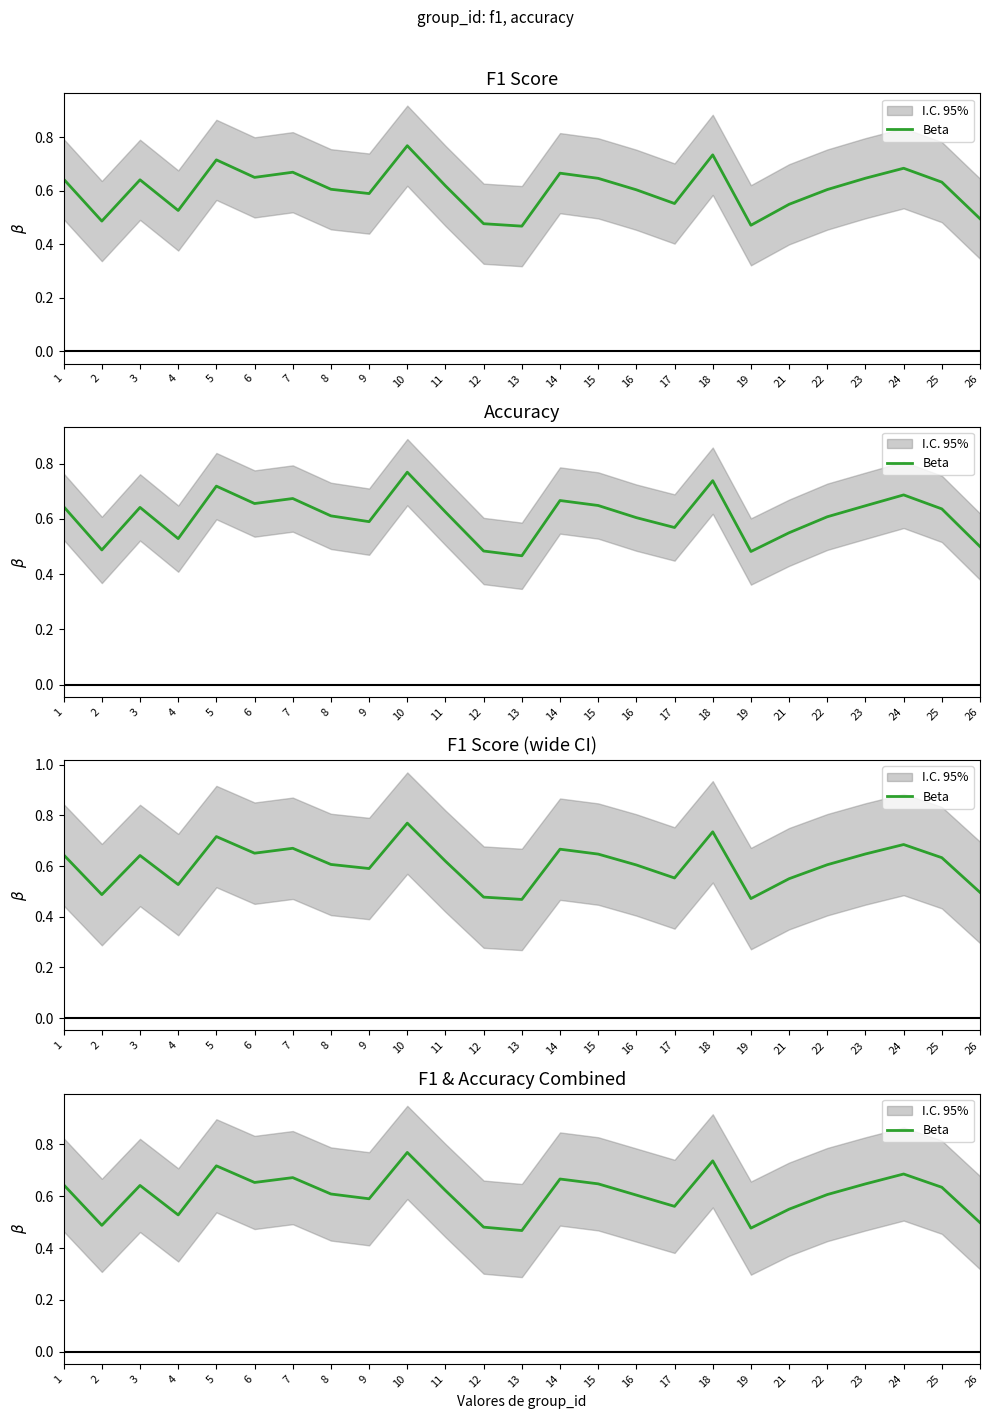

How many data points does each series have?

25